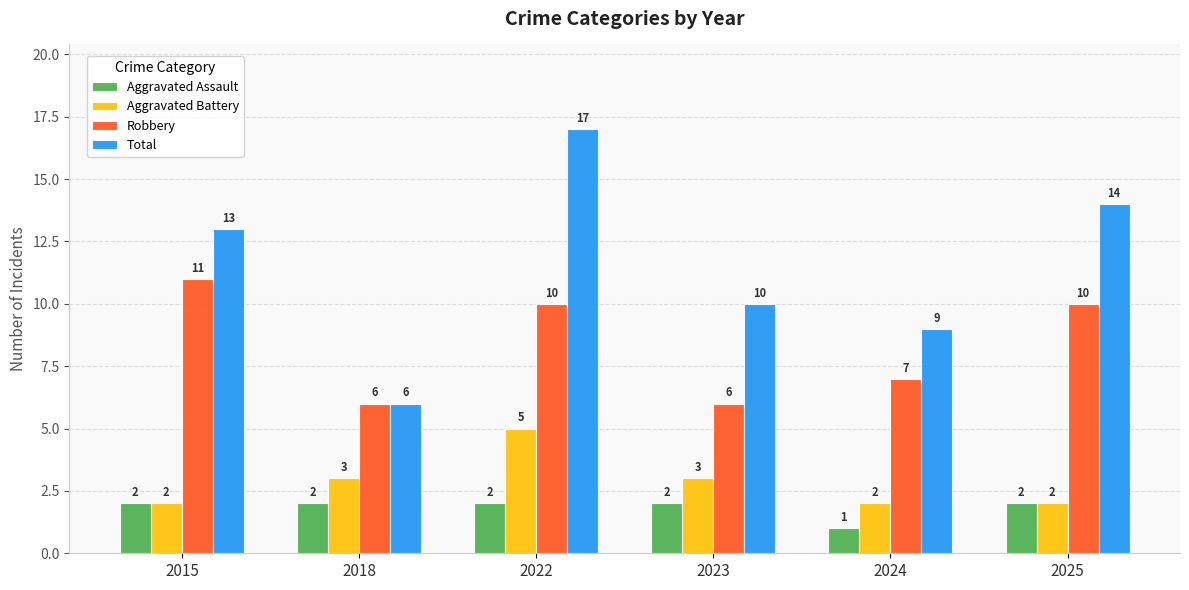

Reading left to right, extract all data points from this chart.

Aggravated Assault: 2015=2	2018=2	2022=2	2023=2	2024=1	2025=2
Aggravated Battery: 2015=2	2018=3	2022=5	2023=3	2024=2	2025=2
Robbery: 2015=11	2018=6	2022=10	2023=6	2024=7	2025=10
Total: 2015=13	2018=6	2022=17	2023=10	2024=9	2025=14